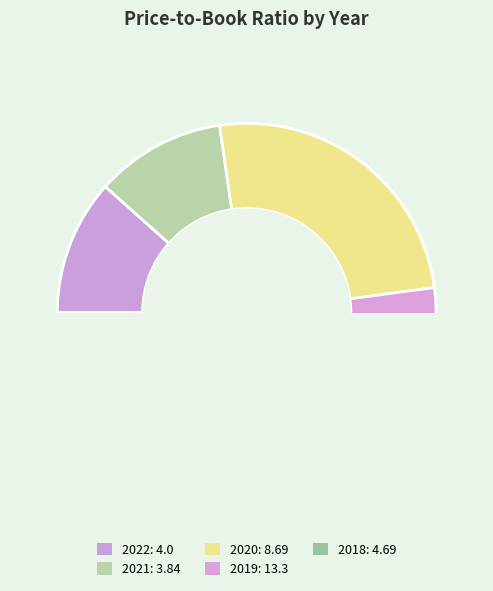

What is the ratio of the value at 2019 to the value at 2020?

1.5